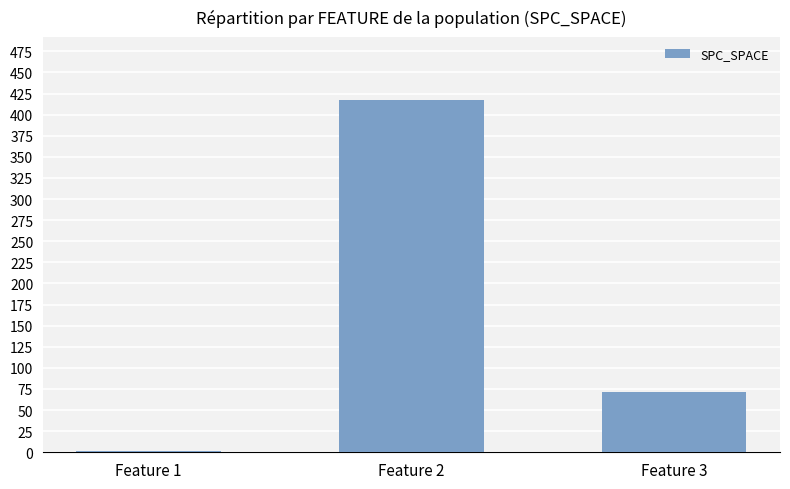

Rank the categories by value from highest to lowest.

Feature 2, Feature 3, Feature 1